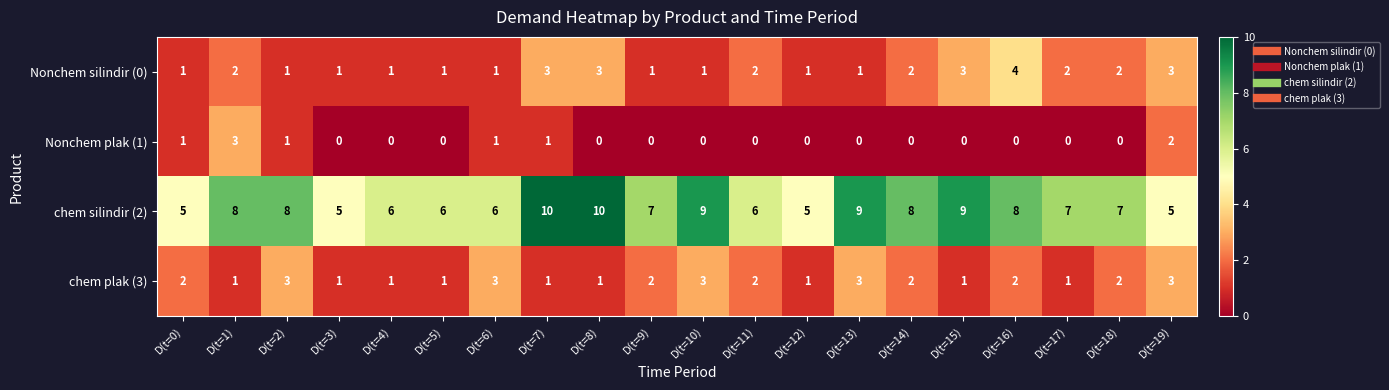

What is the highest value of the chem plak (3) series?

3